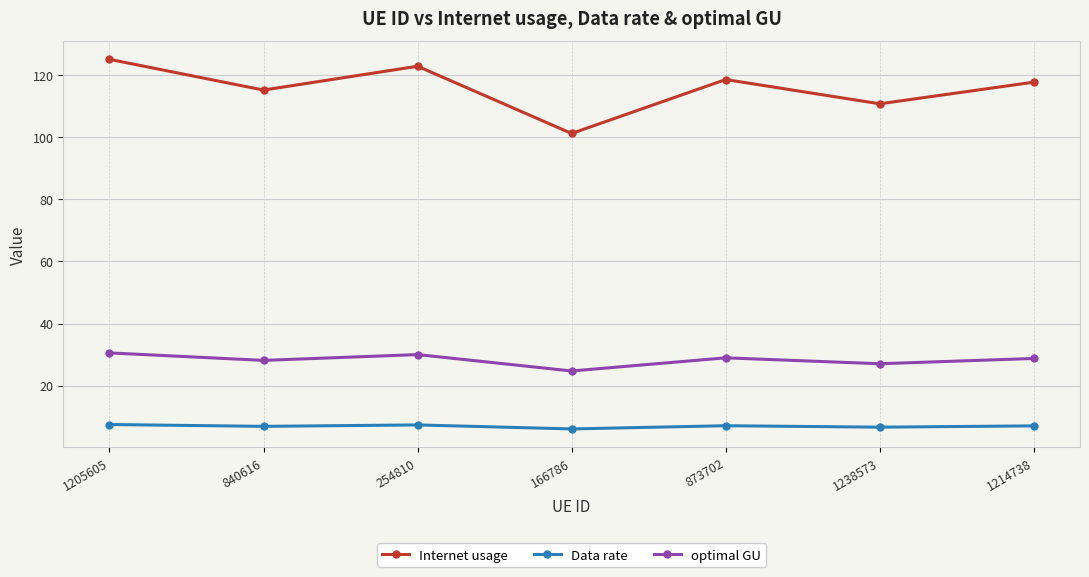

At which category does the chart reach its peak across all series?

1205605